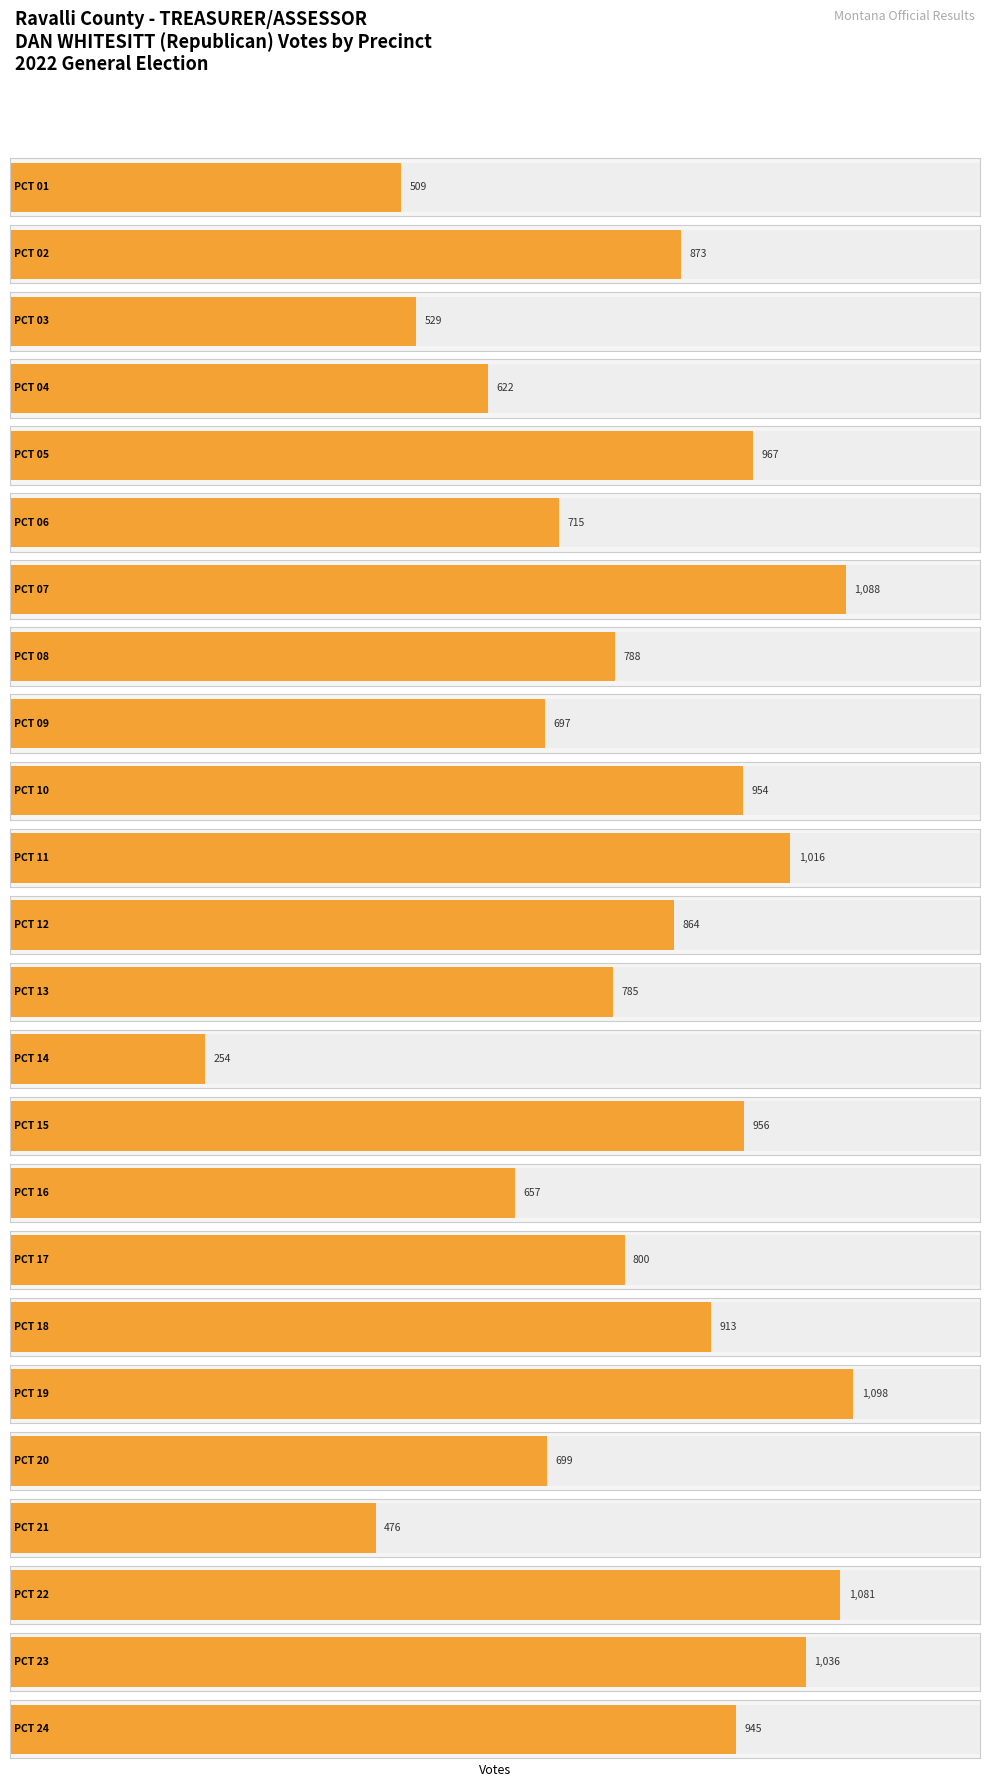

What is the smallest value displayed?

254